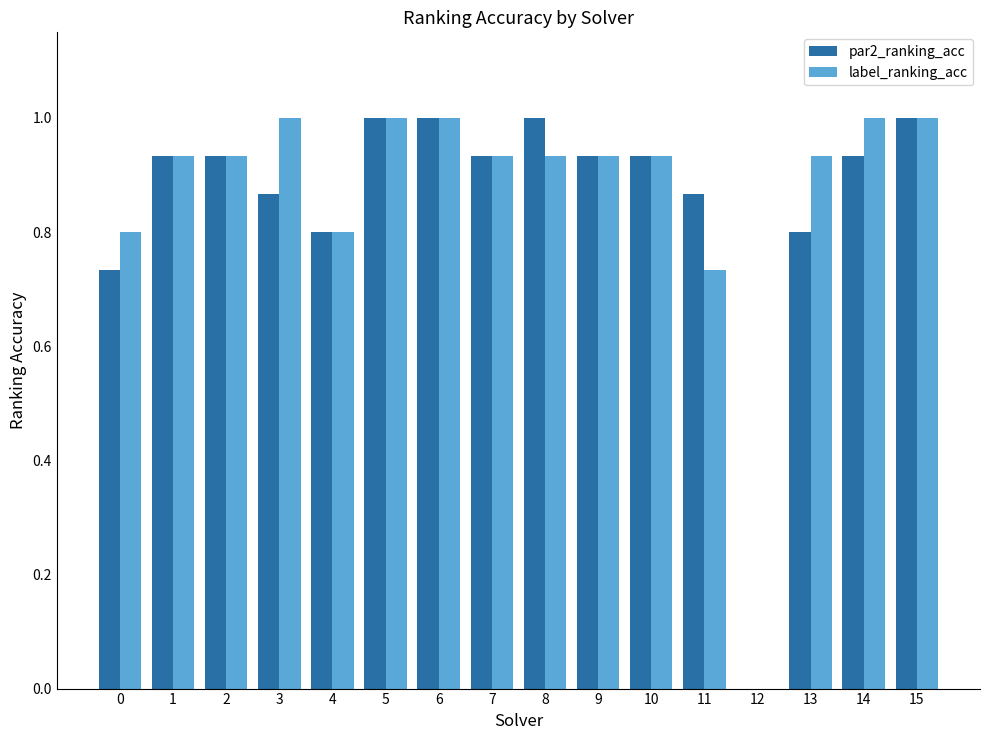

What is the greatest value displayed?

1.0